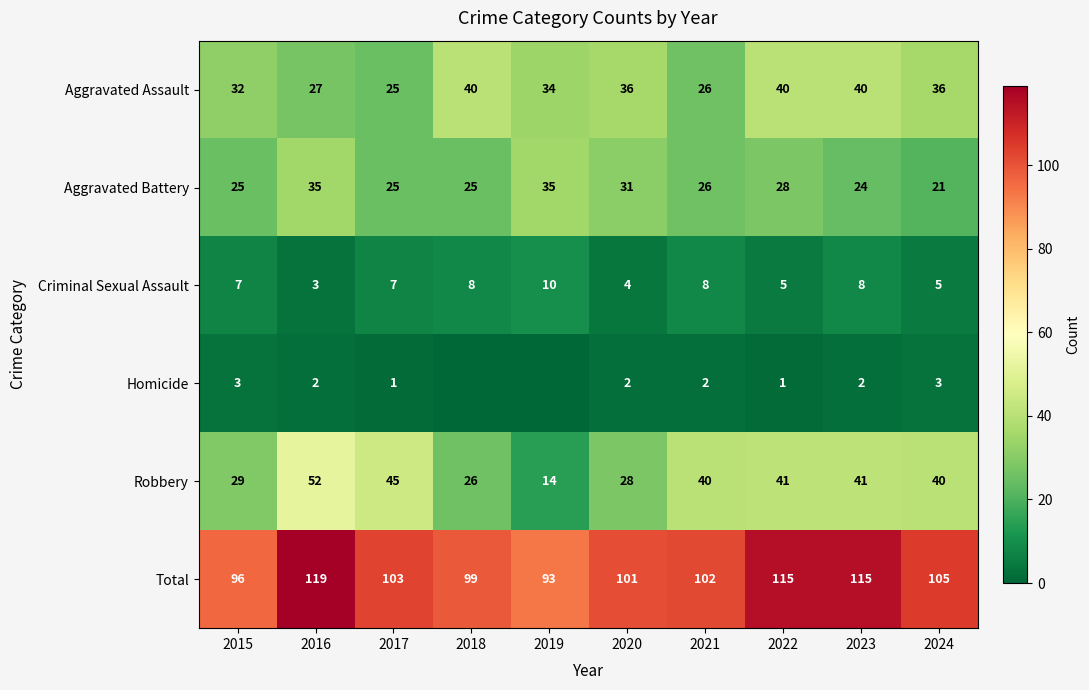

How many categories are shown in the chart?

10